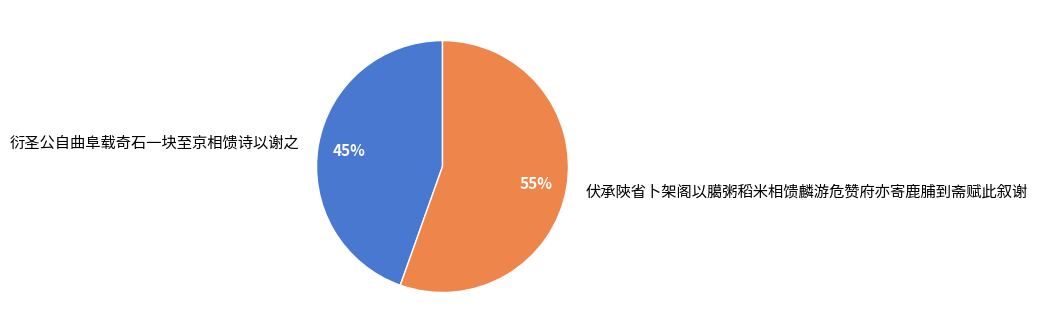

Is the sum of 伏承陜省卜架阁以臈粥稻米相馈麟游危赞府亦寄鹿脯到斋赋此叙谢 and 衍圣公自曲阜载奇石一块至京相馈诗以谢之 greater than half?

Yes